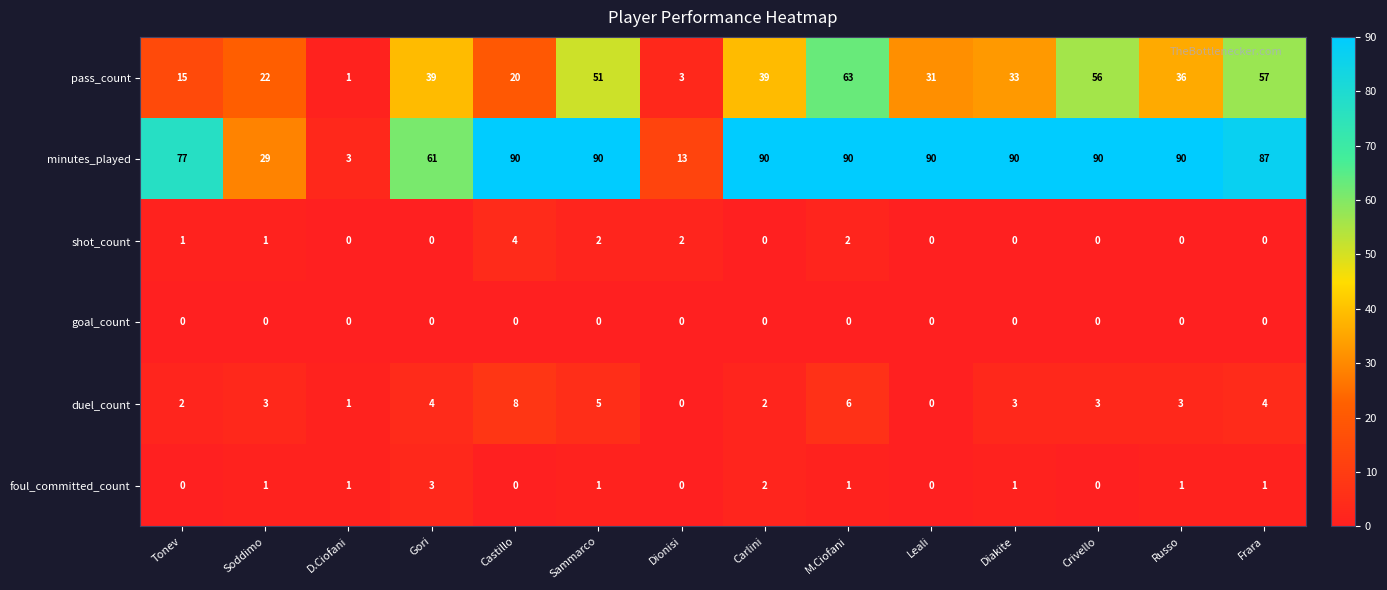

Between Sammarco and Crivello, which series saw the biggest shift?

pass_count